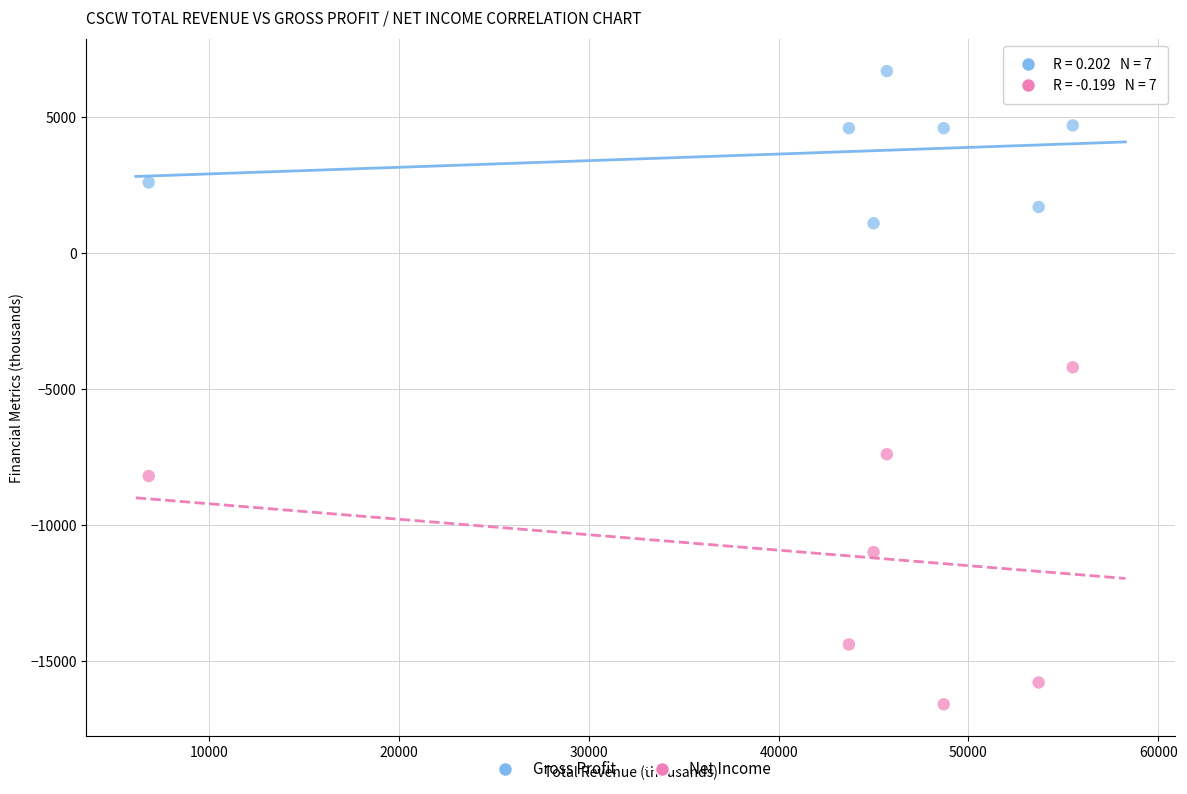

In the Net Income series, what Y value is closest to -10400?

-11000